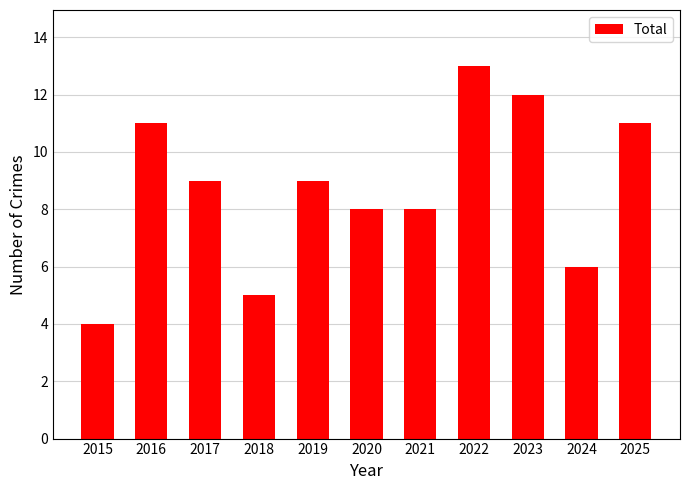

At which label does the data first exceed 9?

2016